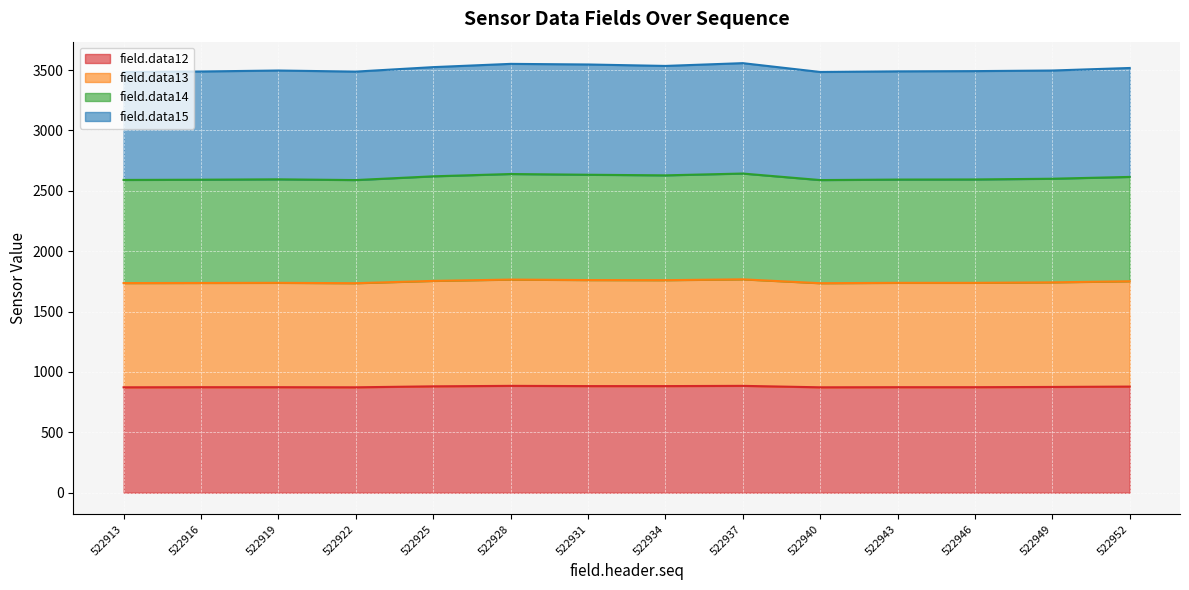

What is the lowest value of the field.data12 series?

873